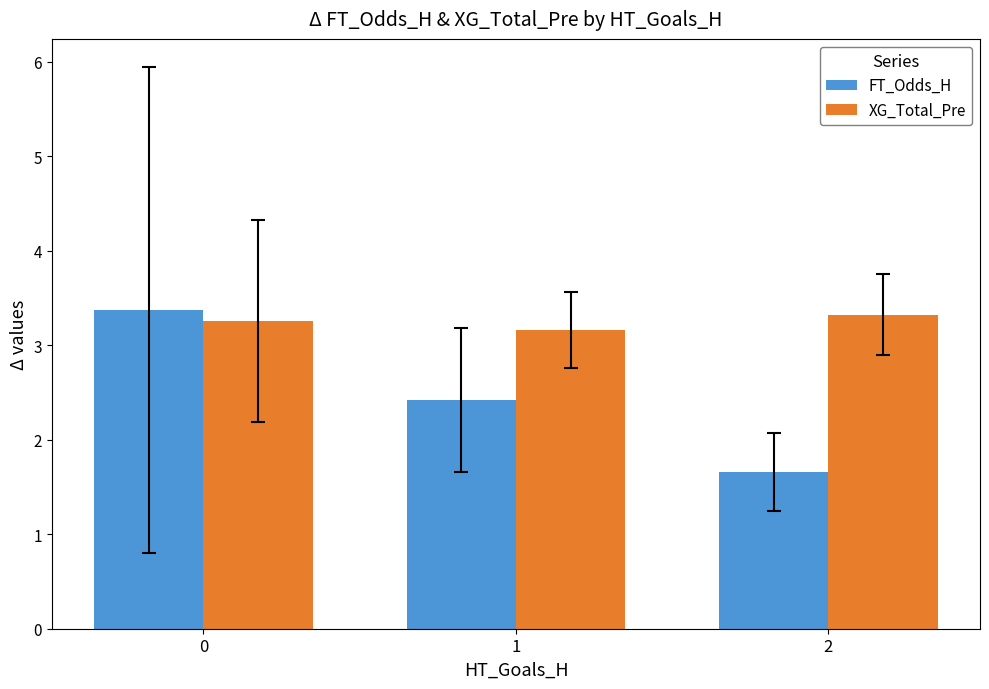

The FT_Odds_H series shows 3.9 at 1. True or false?

False